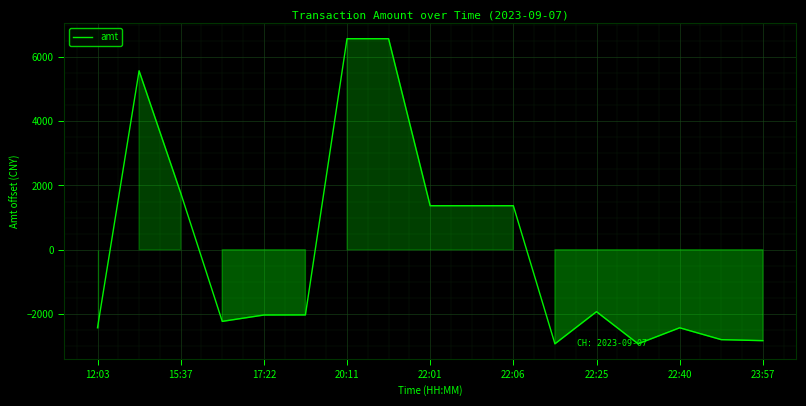

What is the greatest value displayed?

6569.2